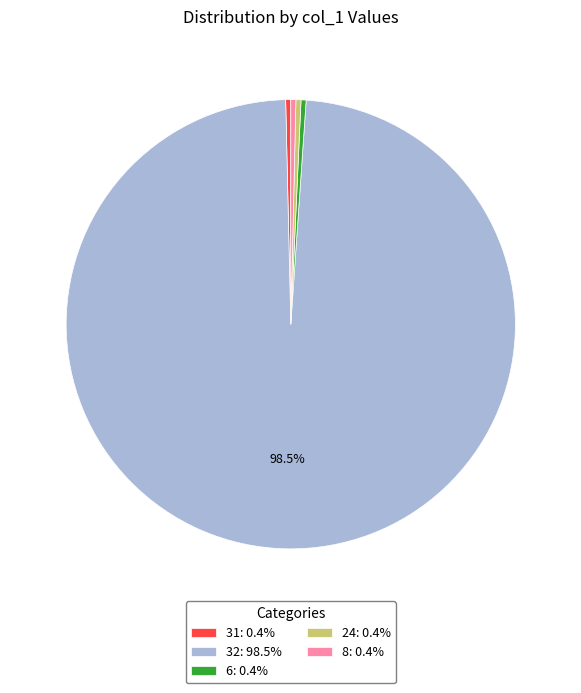

Does 32: 98.5% account for over 50% of the chart?

Yes